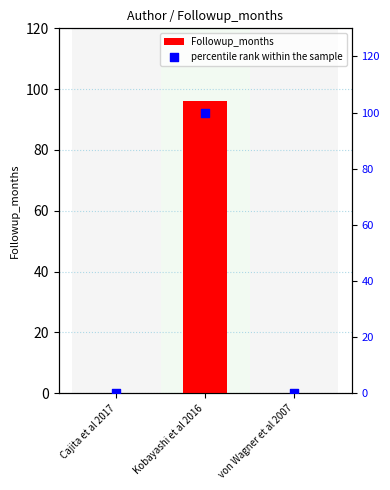

Is the value of percentile rank within the sample at von Wagner et al 2007 greater than the value of Followup_months at Cajita et al 2017?

No